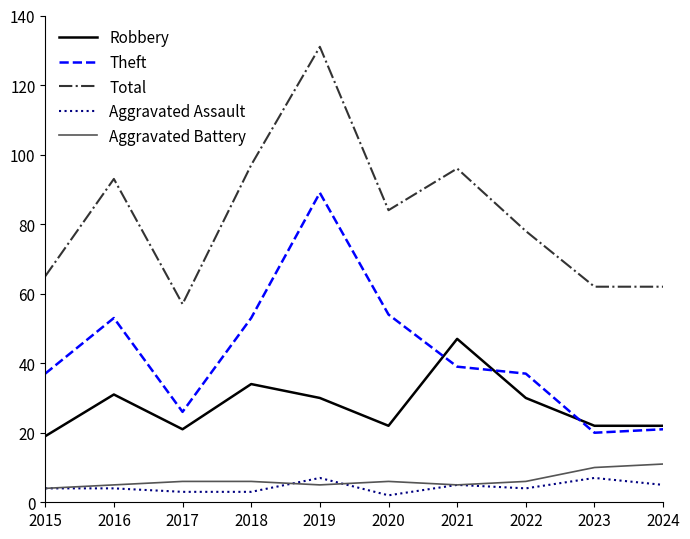

At which category does the chart reach its peak across all series?

2019